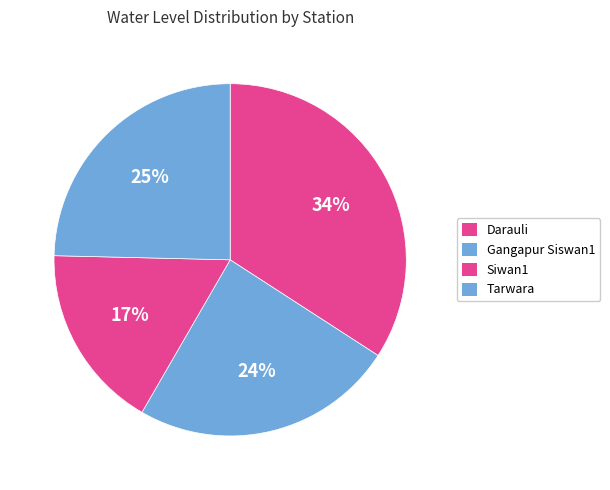

Approximately how many times larger is the value at Tarwara compared to Gangapur Siswan1?

1.0